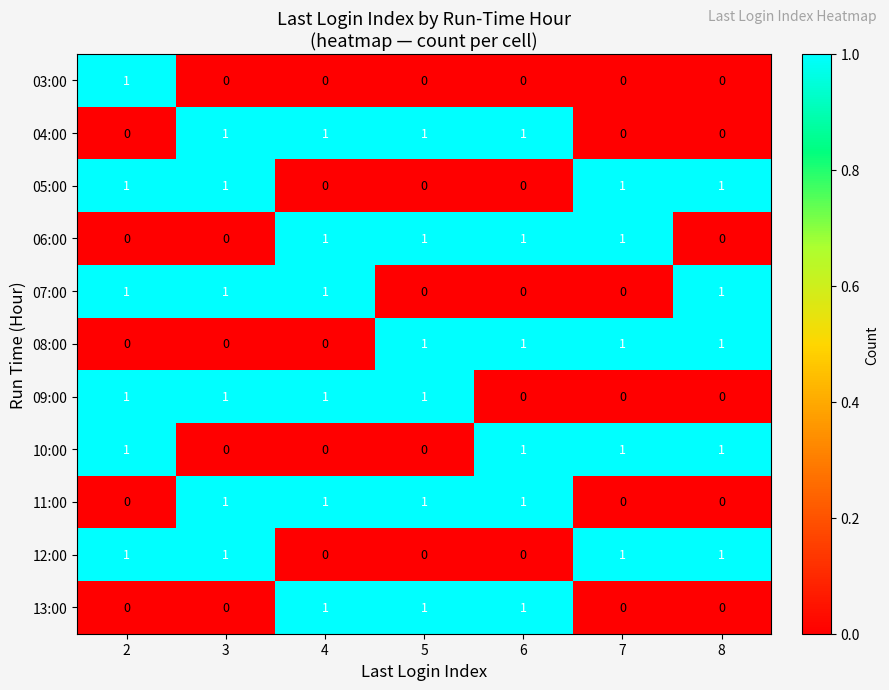

At how many categories does at least one series exceed 0?

7